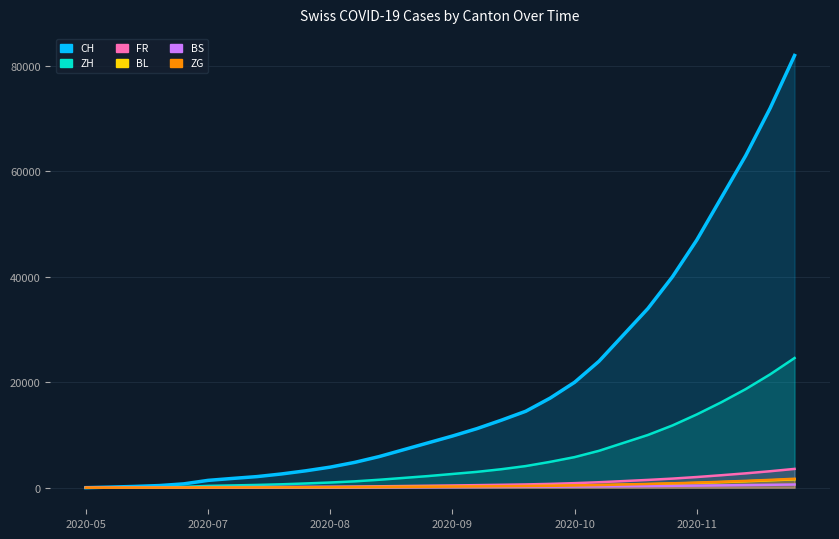

How many values in the ZG series are below 203?

15